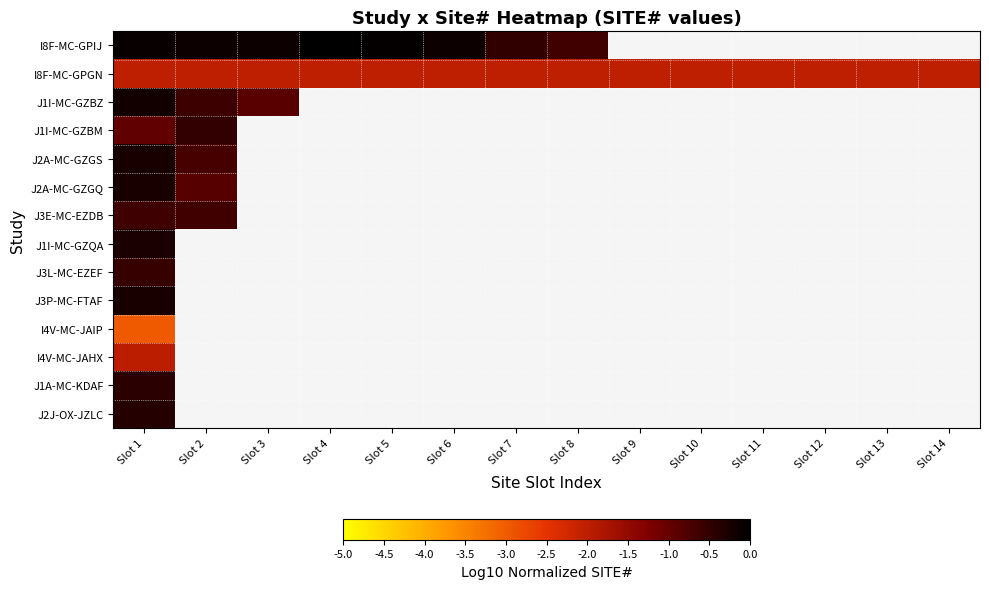

How many values in the I8F-MC-GPIJ series are below 0?

7